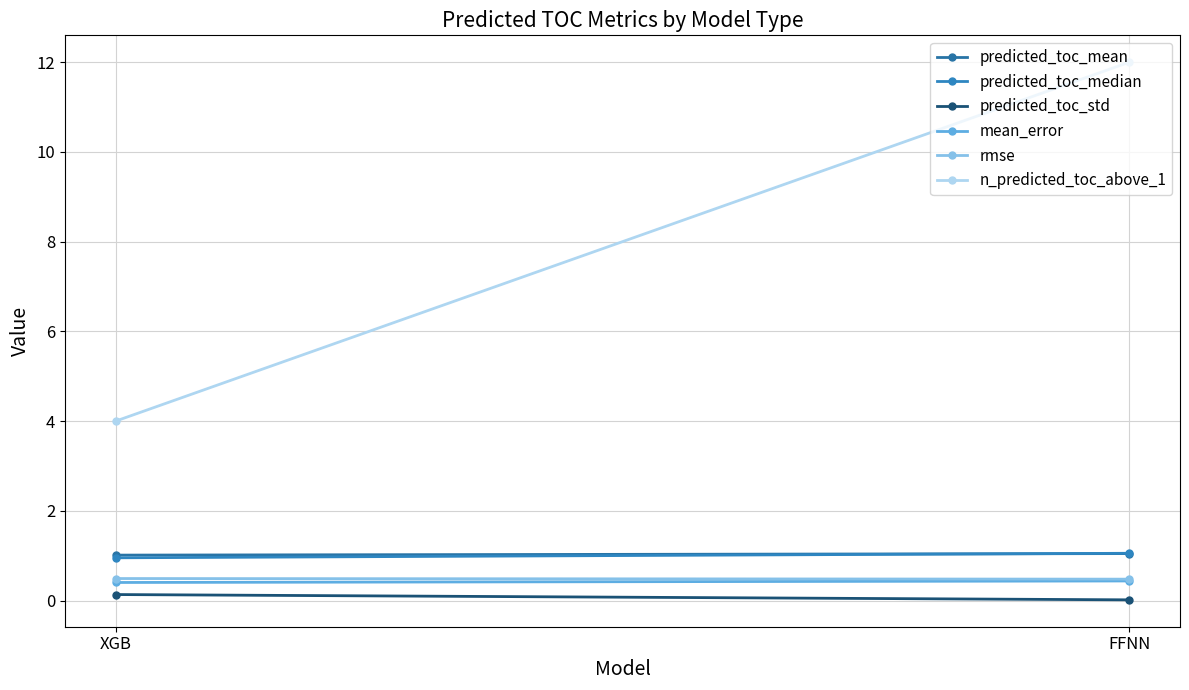

Reading left to right, extract all data points from this chart.

predicted_toc_mean: XGB=1.0	FFNN=1.0
predicted_toc_median: XGB=1.0	FFNN=1.1
predicted_toc_std: XGB=0.1	FFNN=0.0
mean_error: XGB=0.4	FFNN=0.4
rmse: XGB=0.5	FFNN=0.5
n_predicted_toc_above_1: XGB=4.0	FFNN=12.0